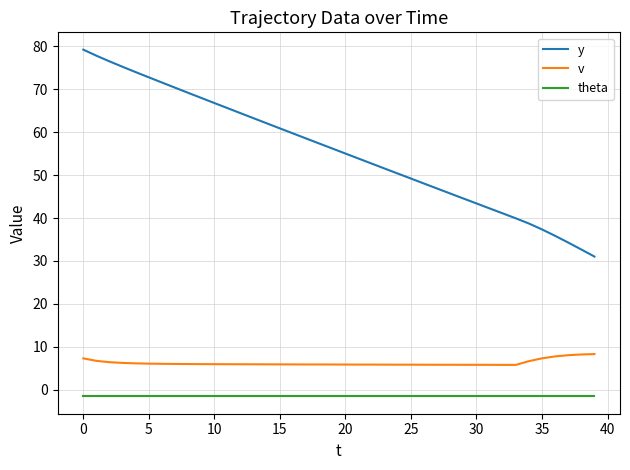

Which series has the widest spread of values?

y